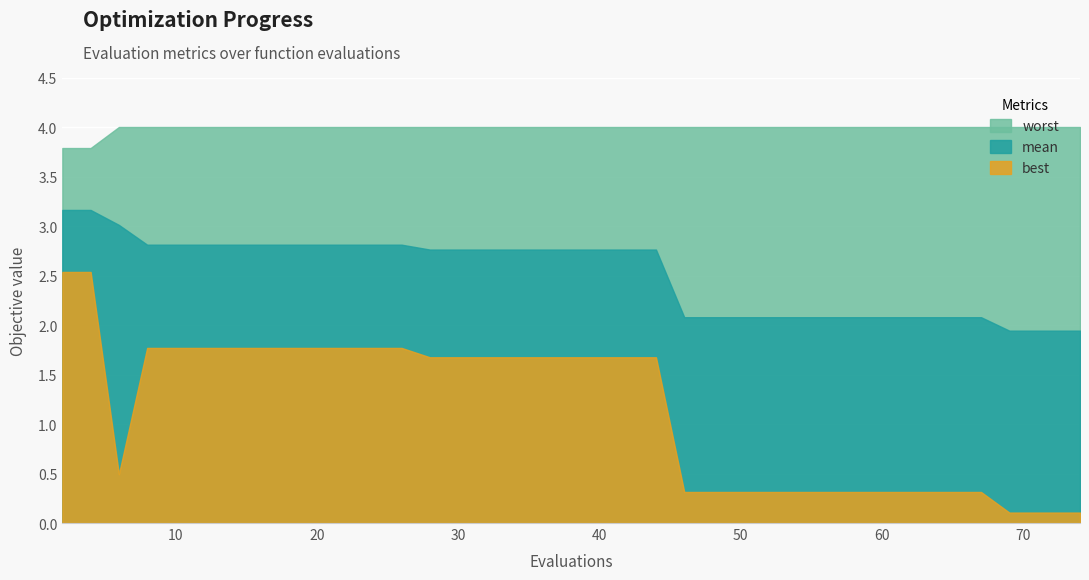

True or false: best has more than 2 interior local peaks.

False